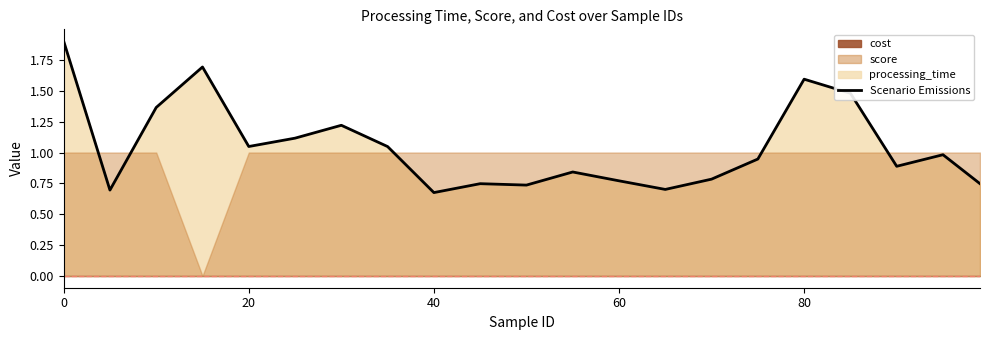

What is the sum of all values?

22.0